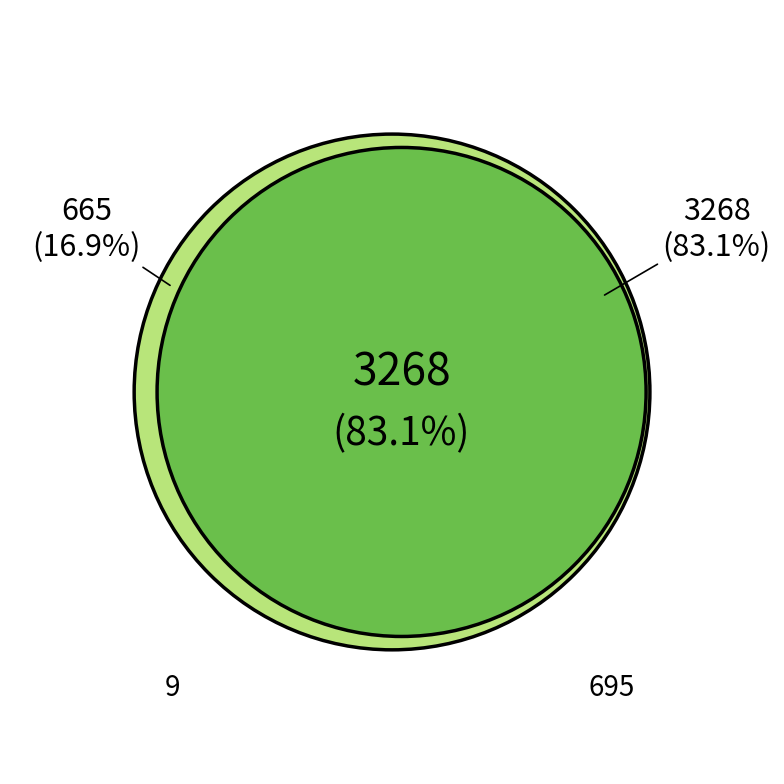

To the nearest percent, what portion does 695 represent?

83%